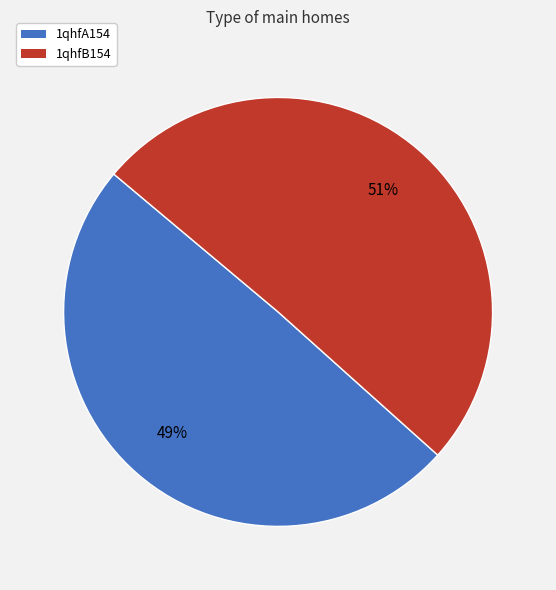

To the nearest percent, what is the combined percentage of 1qhfA154 and 1qhfB154?

100%